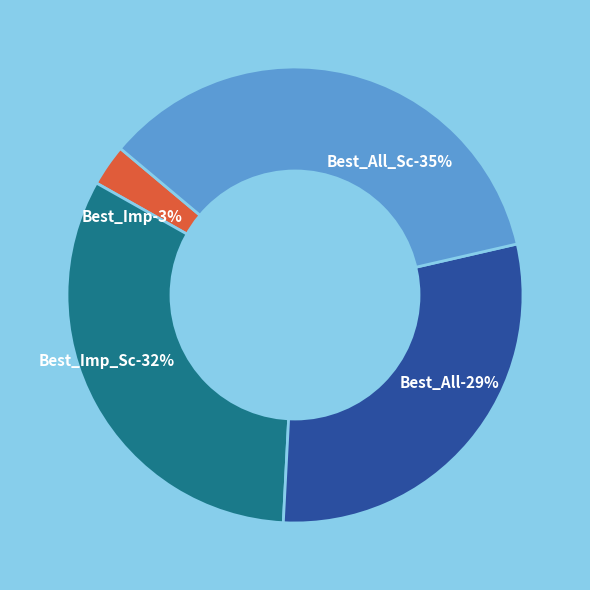

Is it true that Best_All is 19% of the pie?

False